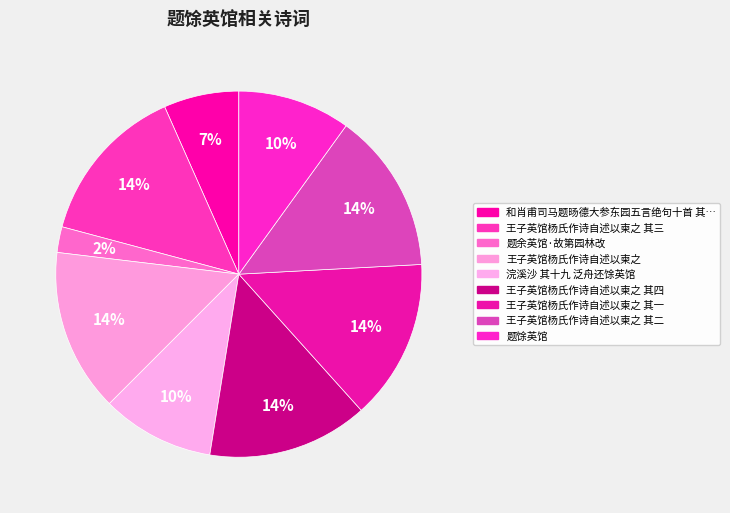

How many slices are in this pie chart?

9